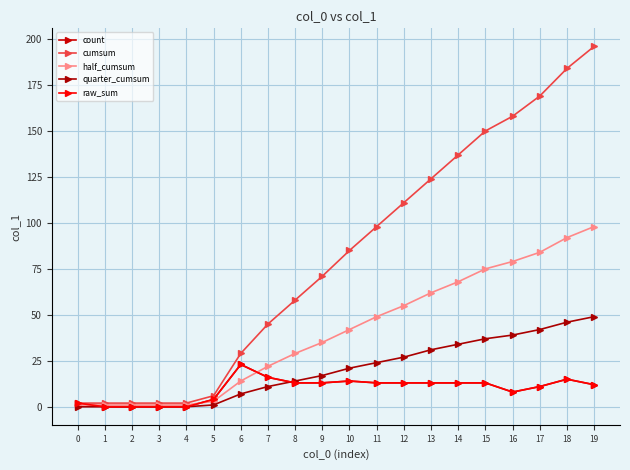

Does the chart have visible grid lines?

Yes